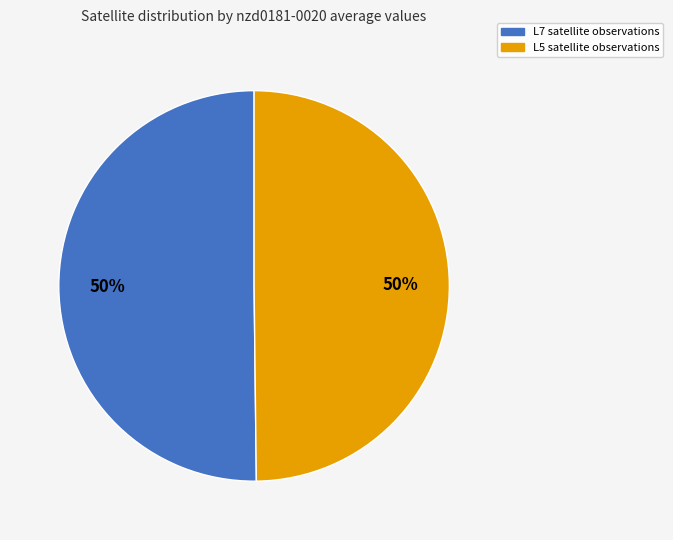

To the nearest percent, what is the average slice percentage?

50%